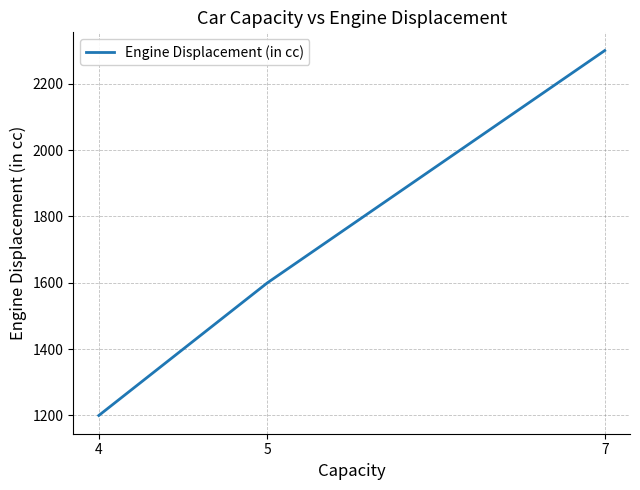

Reading left to right, extract all data points from this chart.

4=1200	5=1600	7=2300